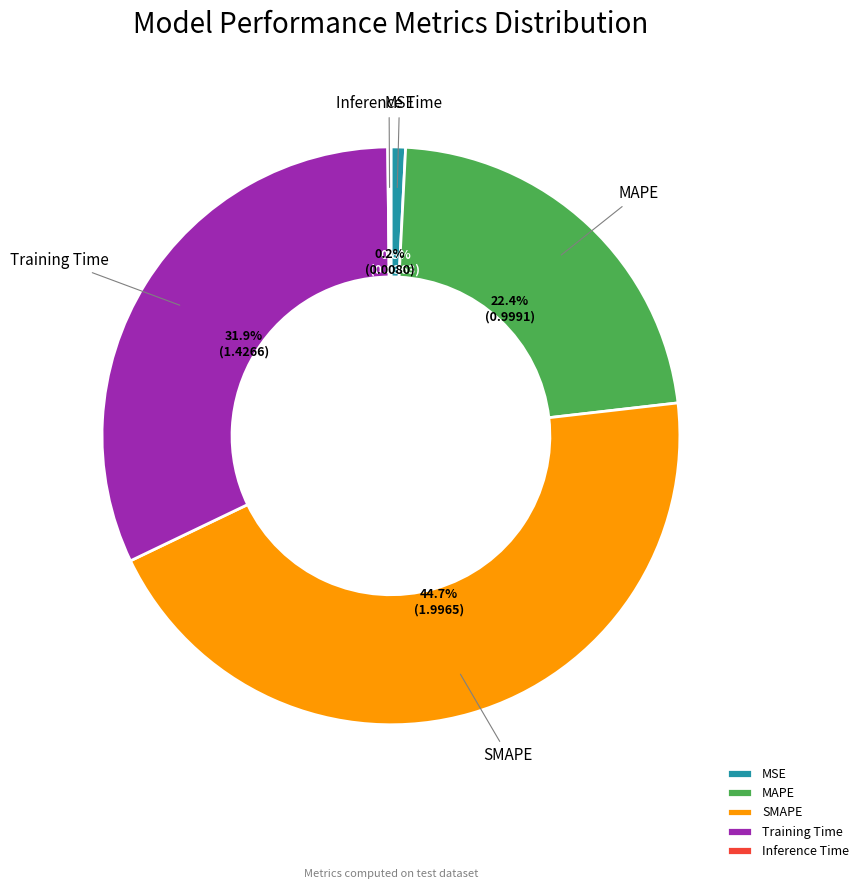

Is there any slice that represents more than half of the pie?

No